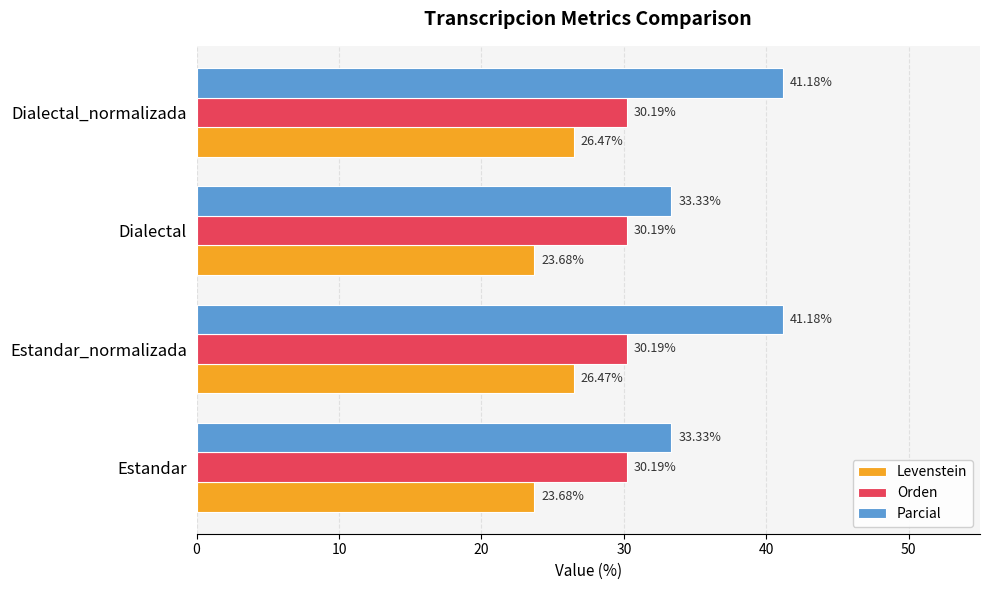

How many data points in Levenstein are less than 26?

2